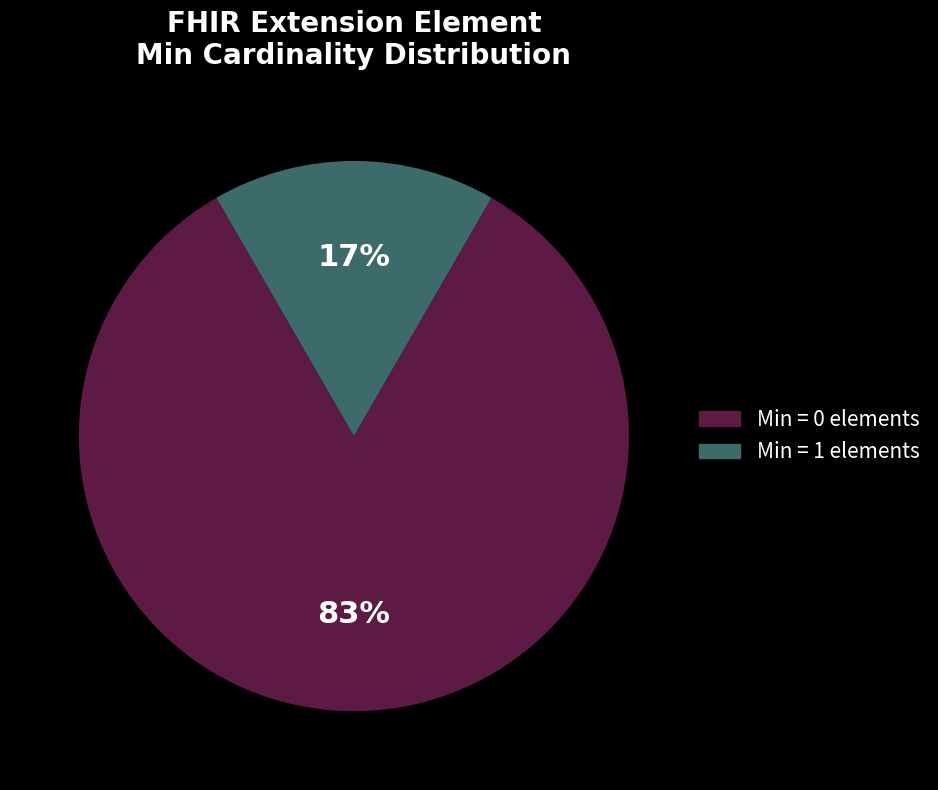

Does any single category account for the majority?

Yes